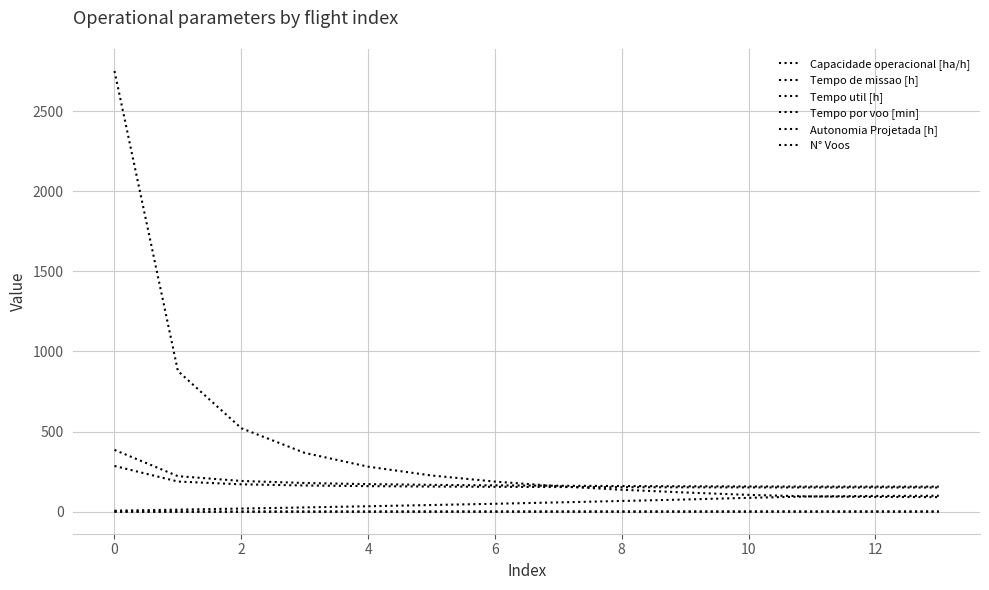

True or false: Autonomia Projetada [h] and Tempo de missao [h] intersect in this chart.

False